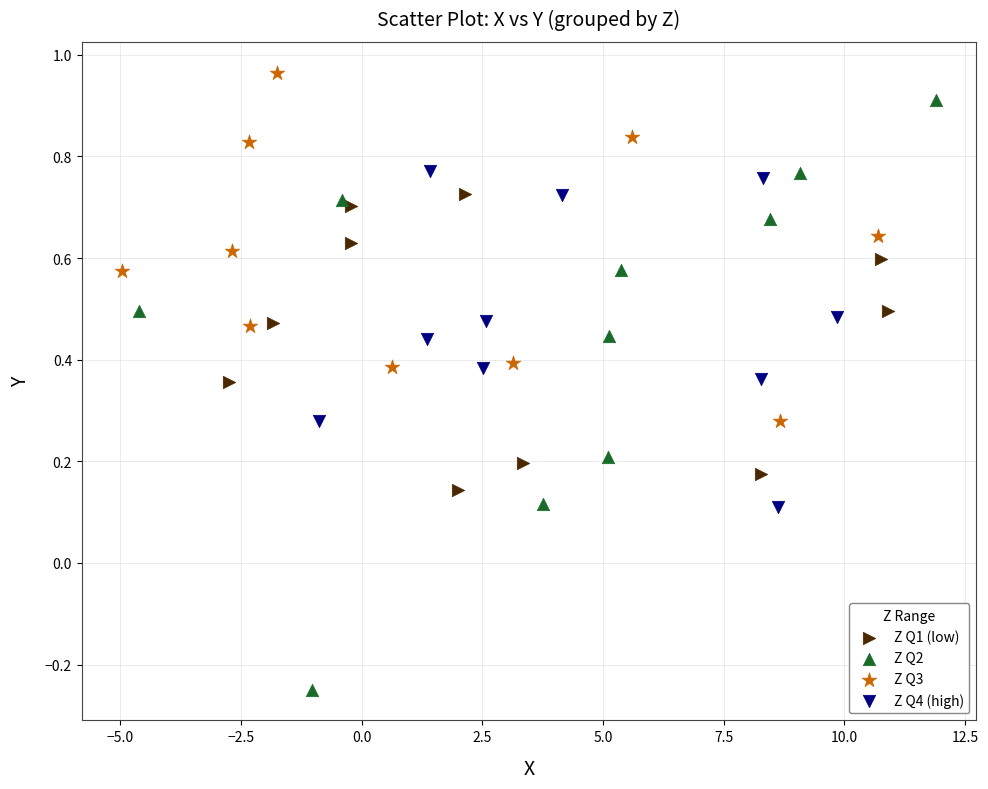

Which series reaches the minimum Y coordinate?

Z Q2